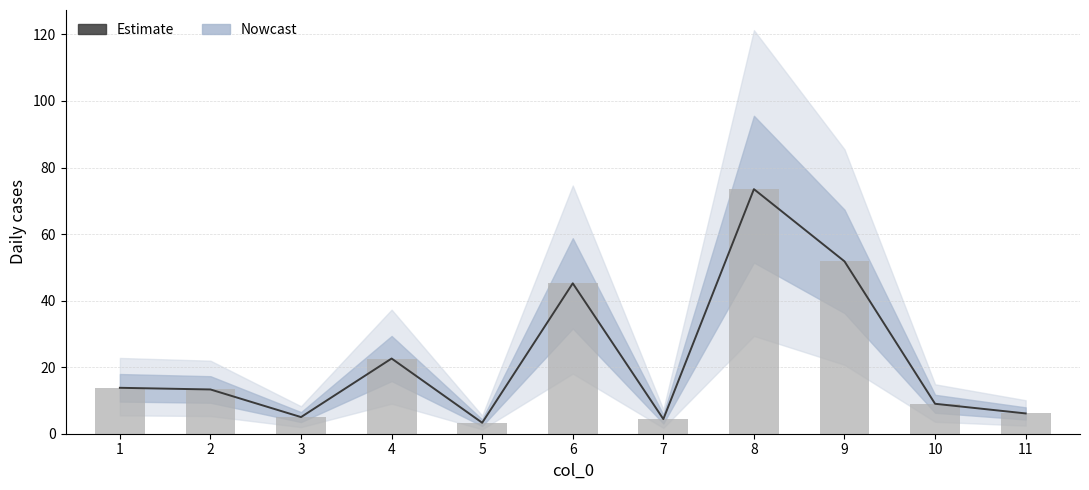

Reading left to right, what are all the values shown in this chart?

1=13.8	2=13.3	3=5.0	4=22.6	5=3.3	6=45.2	7=4.4	8=73.5	9=51.8	10=9.0	11=6.1